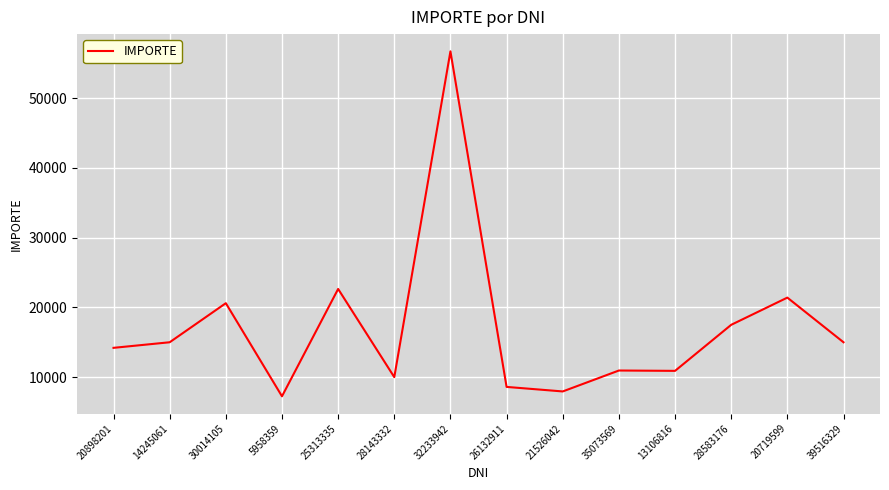

What is the sum of the values at 21526042 and 28143332?

17950.0